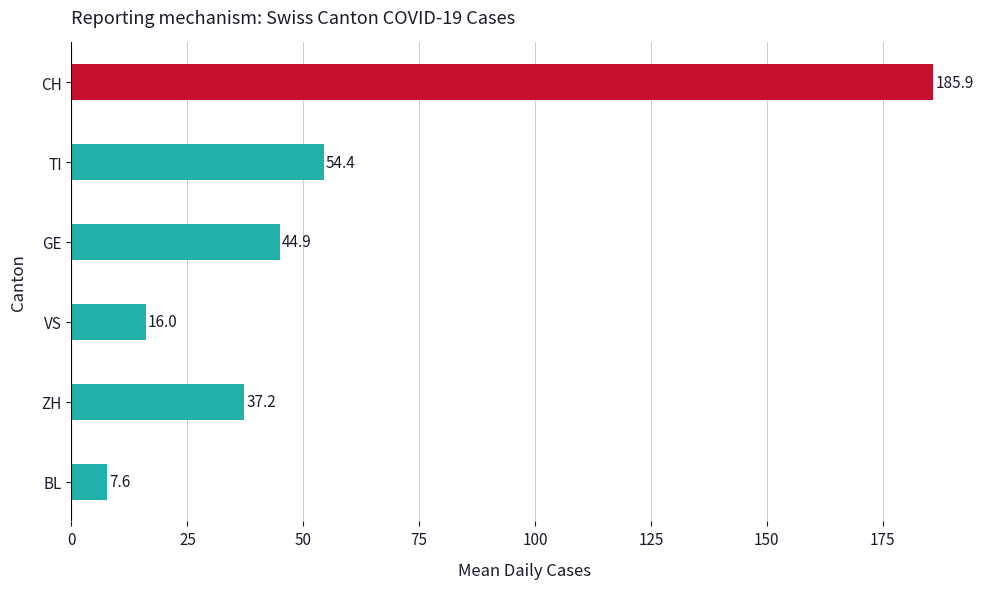

List the labels in order of value, largest first.

CH, TI, GE, ZH, VS, BL